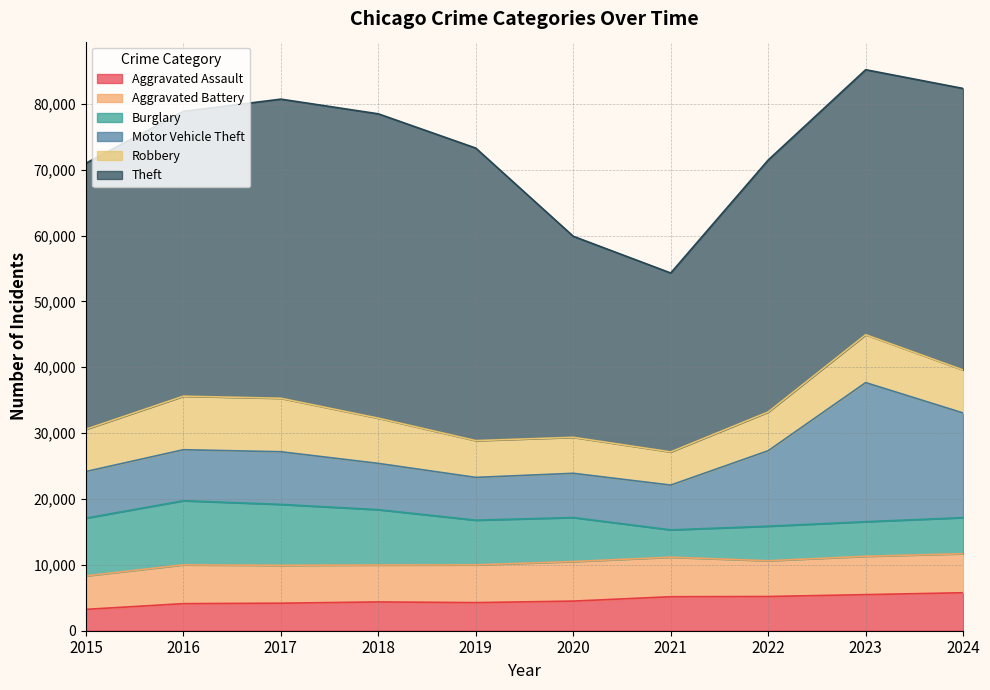

What is the value of the Theft point at the 1st from the left?

40400